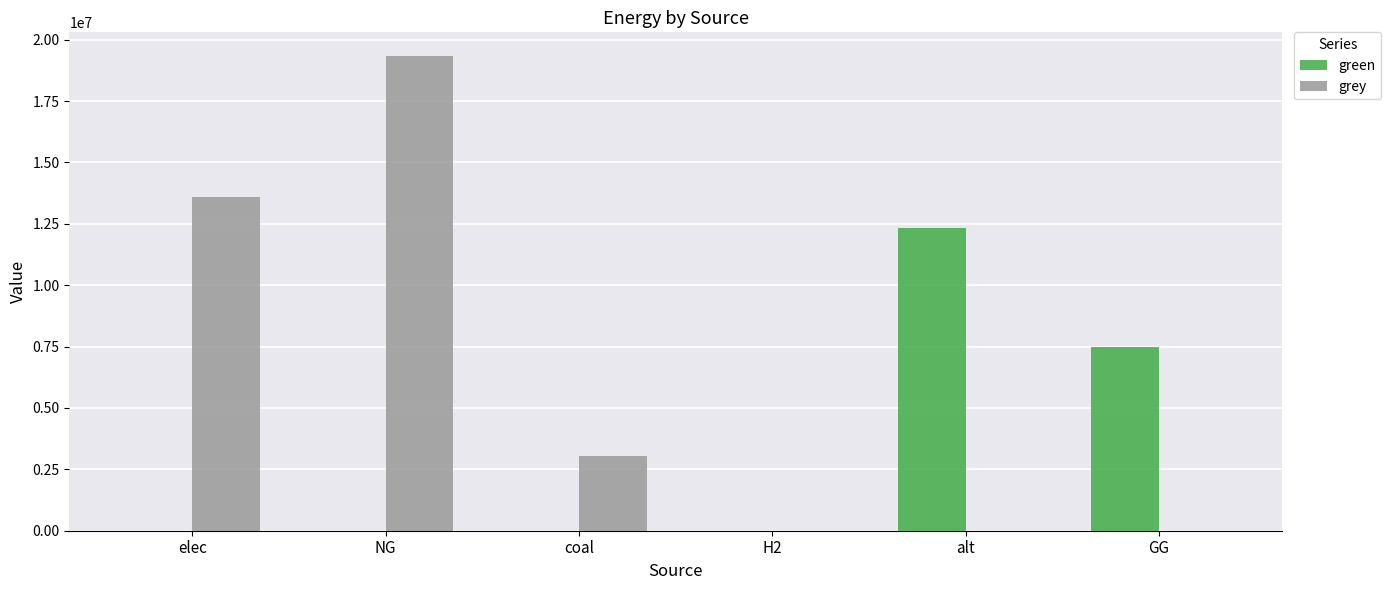

What is the highest value of the green series?

12345014.5